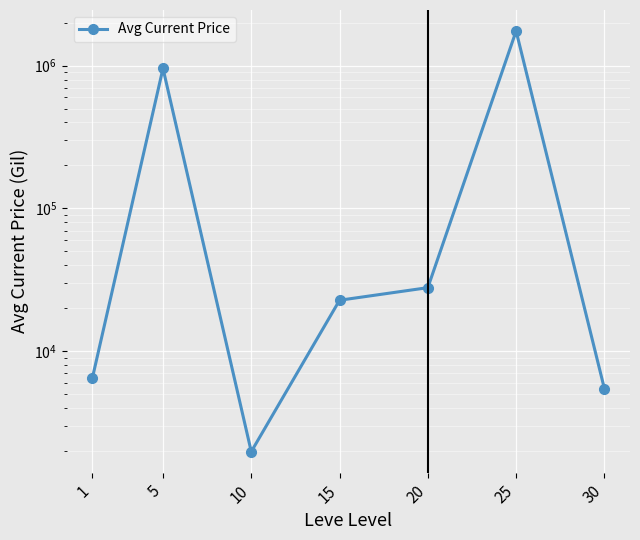

Is this an area chart (filled region under the line)?

No